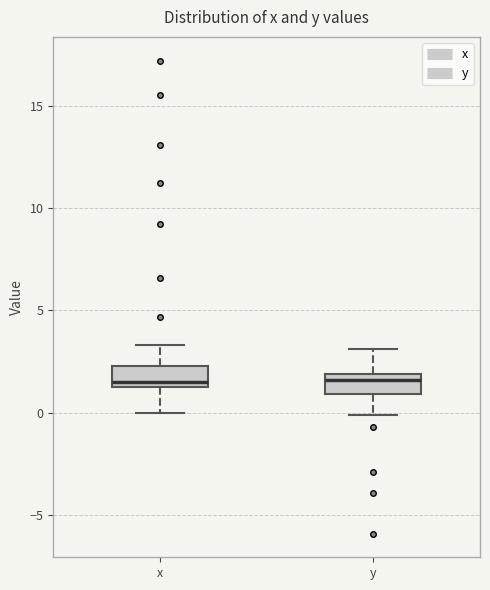

Reading left to right, transcribe this box plot: for each box, give where its median line is, the range the box spans, and where its two whiskers end, as read against the y-axis. The values are not printed on the chart, so give them approximately, as read against the axis.

x: median 1.5 (just above the box's lower edge), box 1.5 to 2.5, whiskers 0.0 to 3.5
y: median 1.5, box 1.0 to 2.0, whiskers 0.0 to 3.0